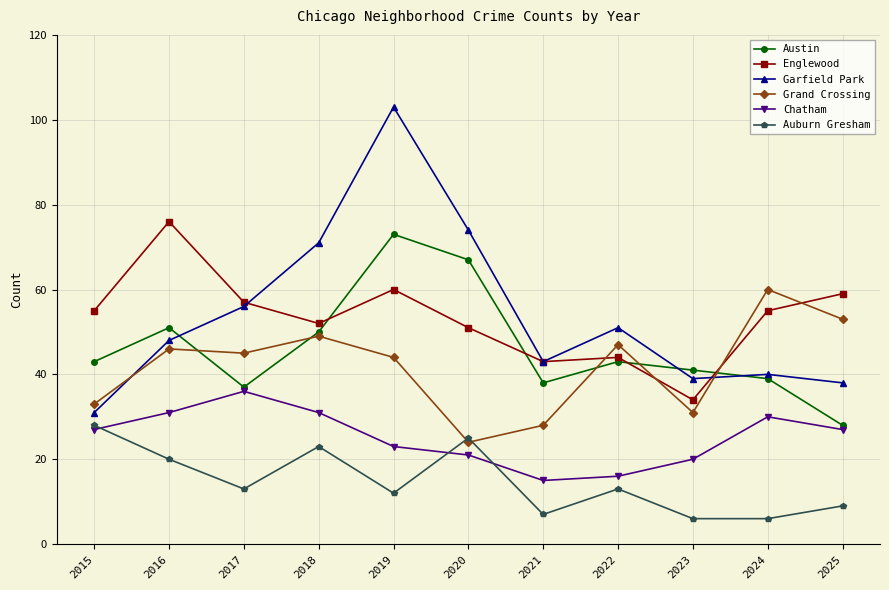

The Grand Crossing series shows 27 at 2024. True or false?

False